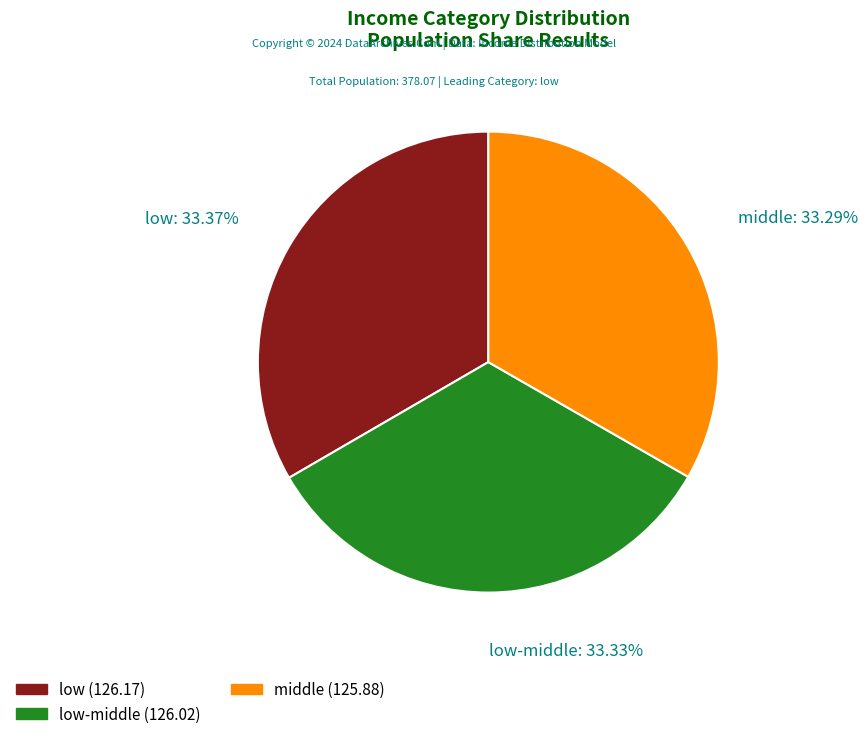

Is the sum of low-middle and middle greater than half?

Yes